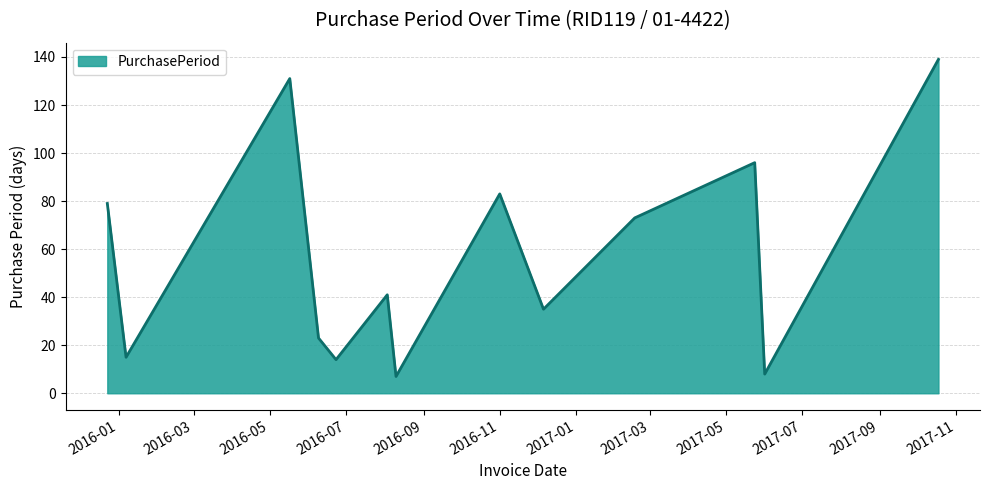

What is the sum of all values?

744